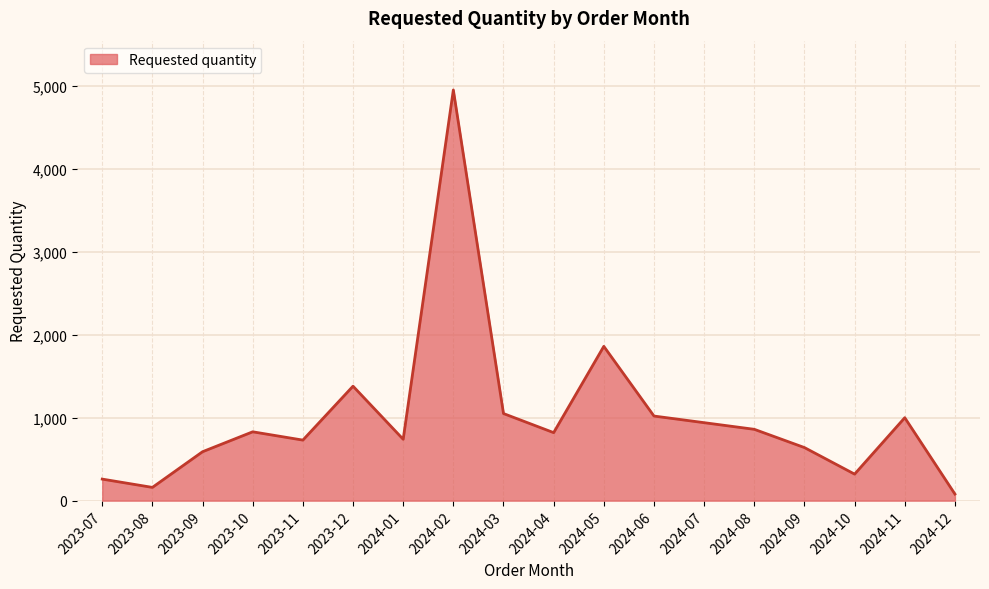

What is the difference between the values at 2023-12 and 2024-02?

3570